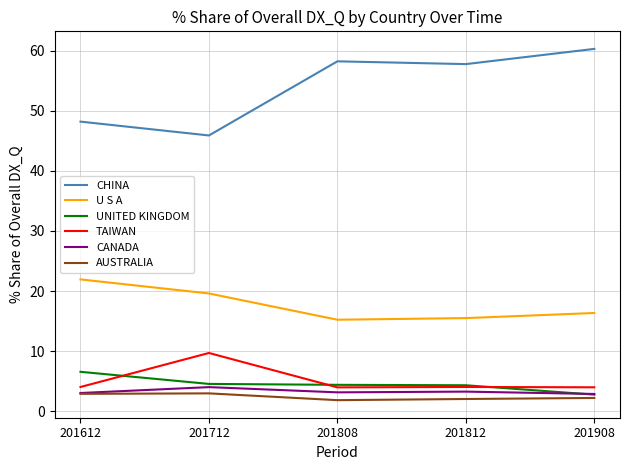

What is the minimum value for CANADA?

2.9